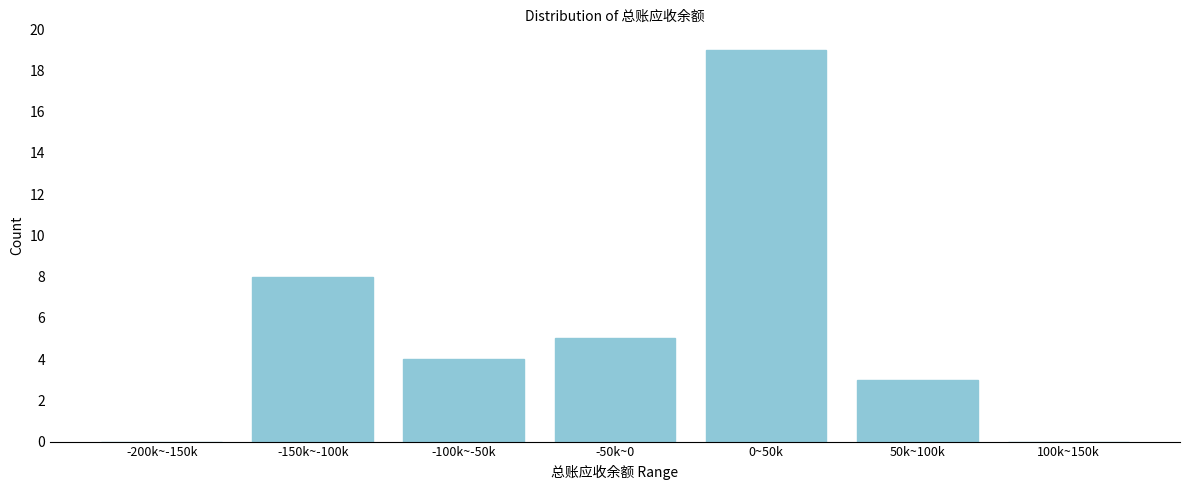

Reading left to right, transcribe all the data shown in this chart.

-200k~-150k=0	-150k~-100k=8	-100k~-50k=4	-50k~0=5	0~50k=19	50k~100k=3	100k~150k=0